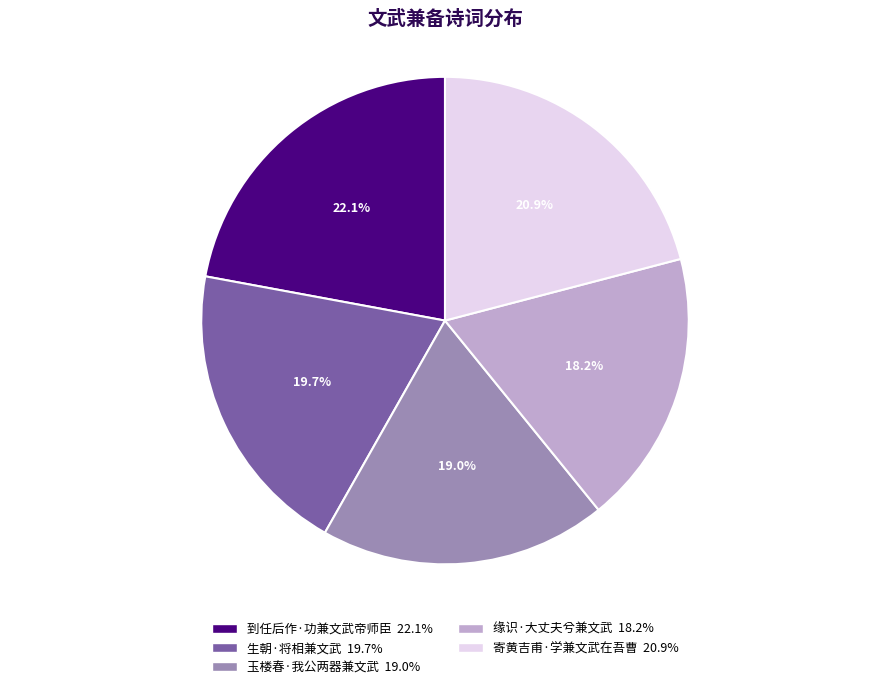

Which has a higher value, 玉楼春·我公两器兼文武 or 缘识·大丈夫兮兼文武?

玉楼春·我公两器兼文武